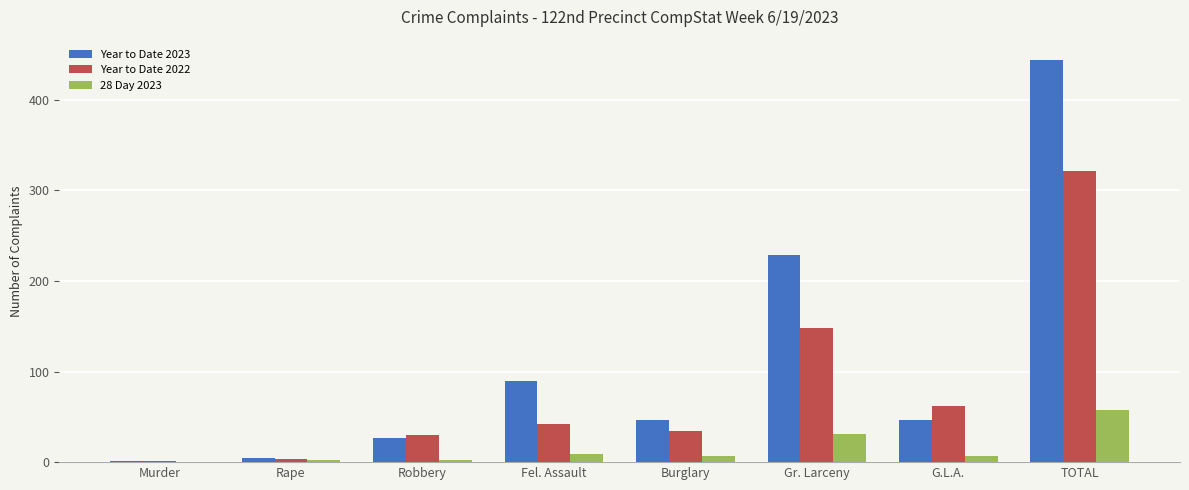

The Year to Date 2023 series shows 27 at Robbery. True or false?

True